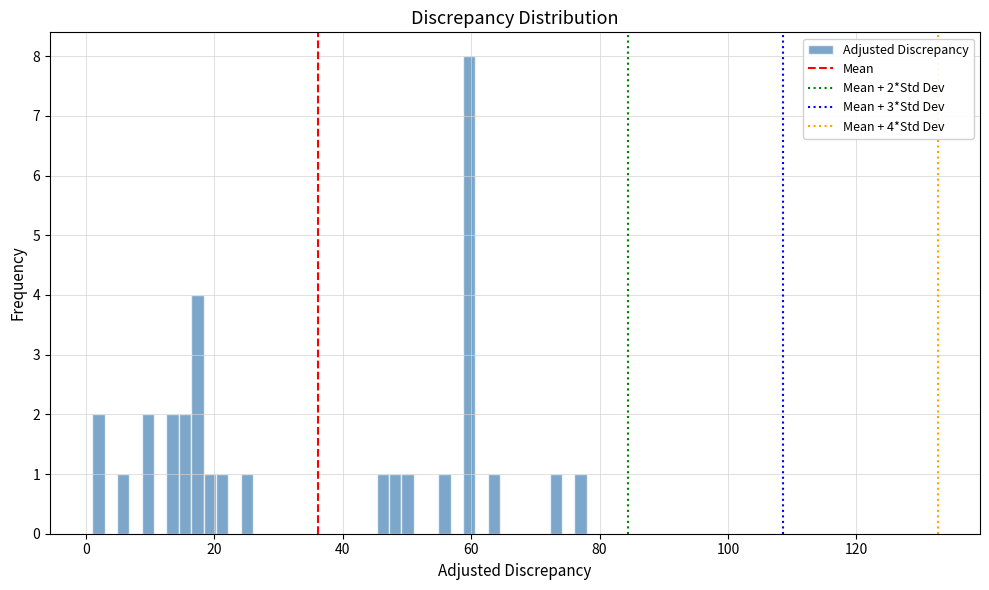

Around what value on the x-axis is the tallest bar? Give the approximate position of its centre, as read against the axis.

60